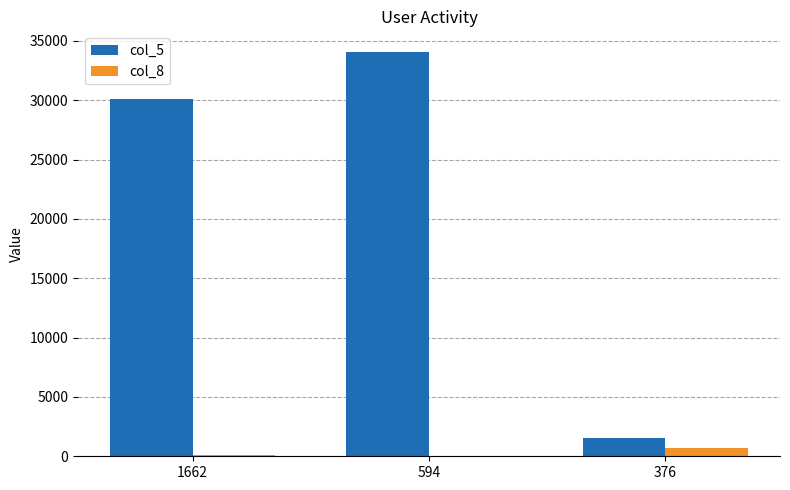

Count the col_8 values in the range 3 to 682.

3